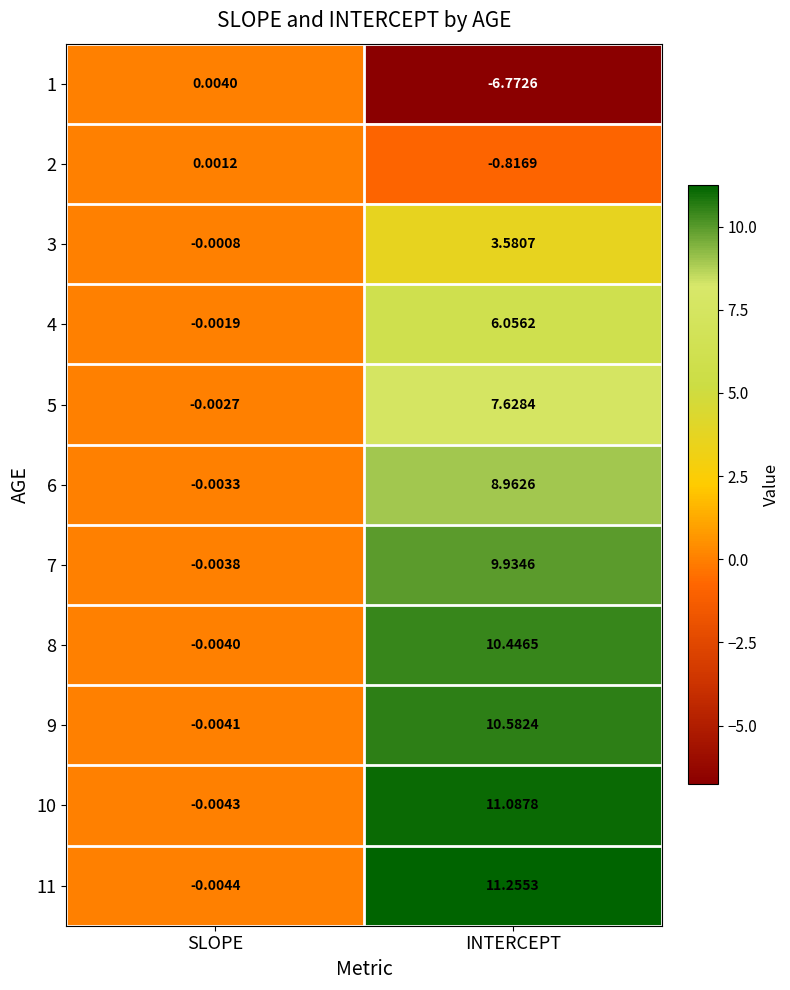

At which label does 3 first exceed 3?

INTERCEPT